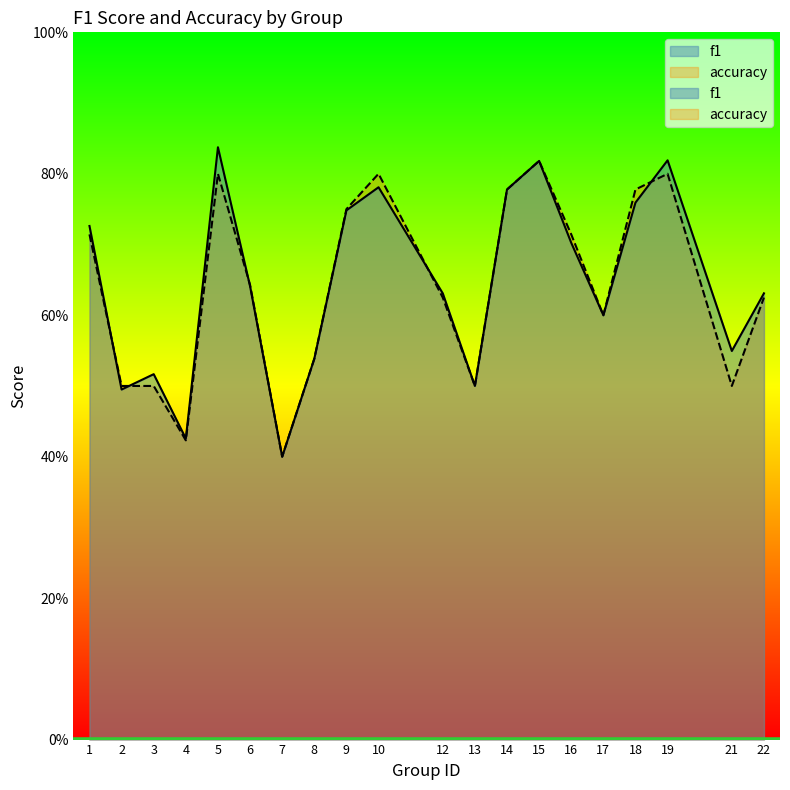

At how many categories does at least one series exceed 0?

20